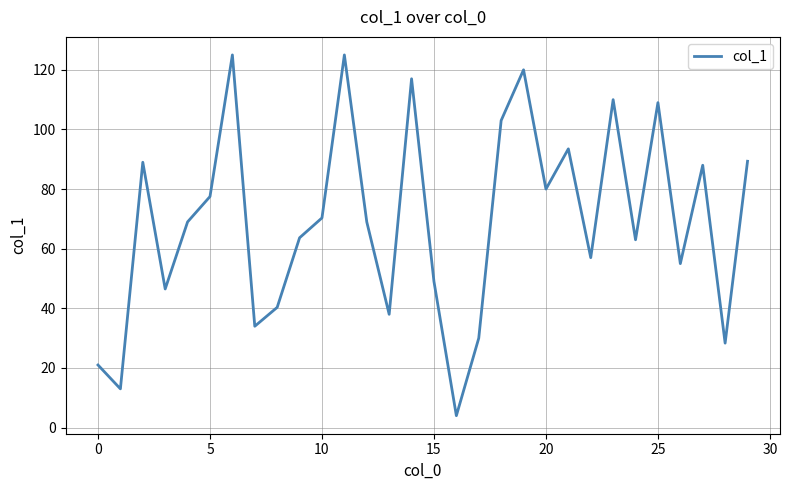

What is the greatest value displayed?

125.0